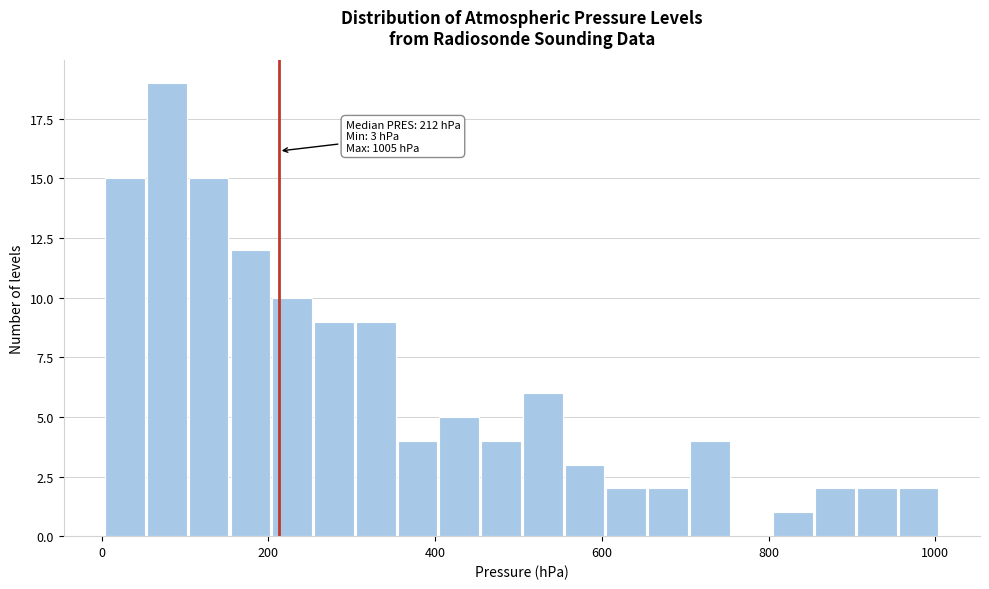

Around what value on the x-axis is the tallest bar? Give the approximate position of its centre, as read against the axis.

80